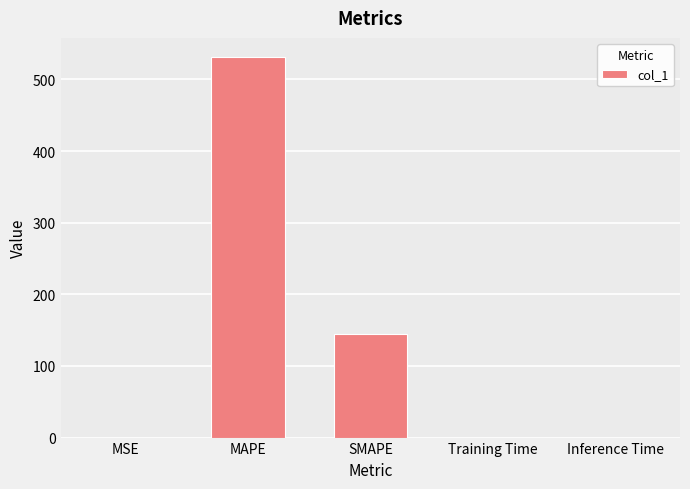

Where is the data nearest to the value 265?

SMAPE